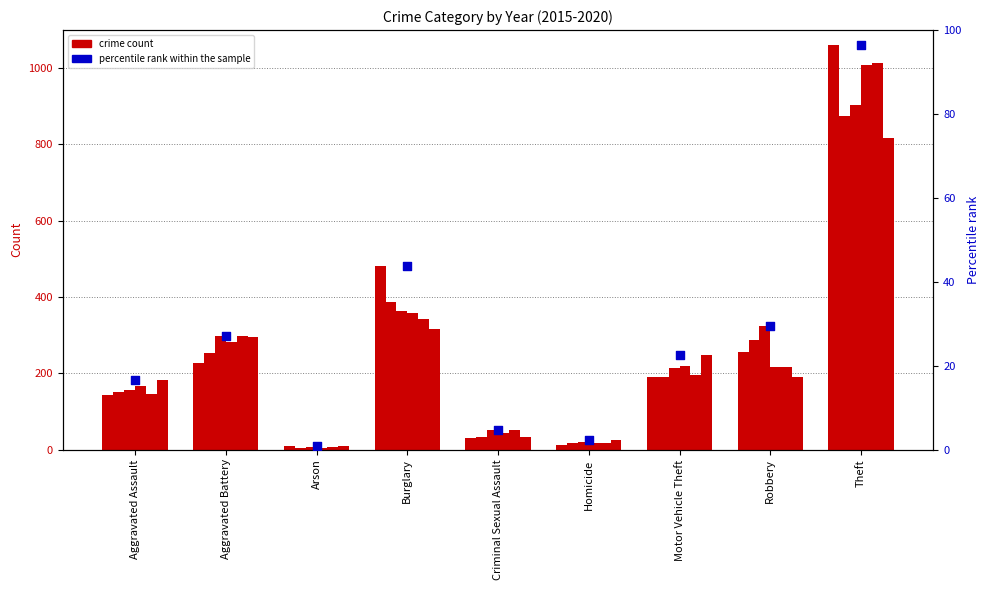

What is the change in value from Homicide to Robbery?

+27.3